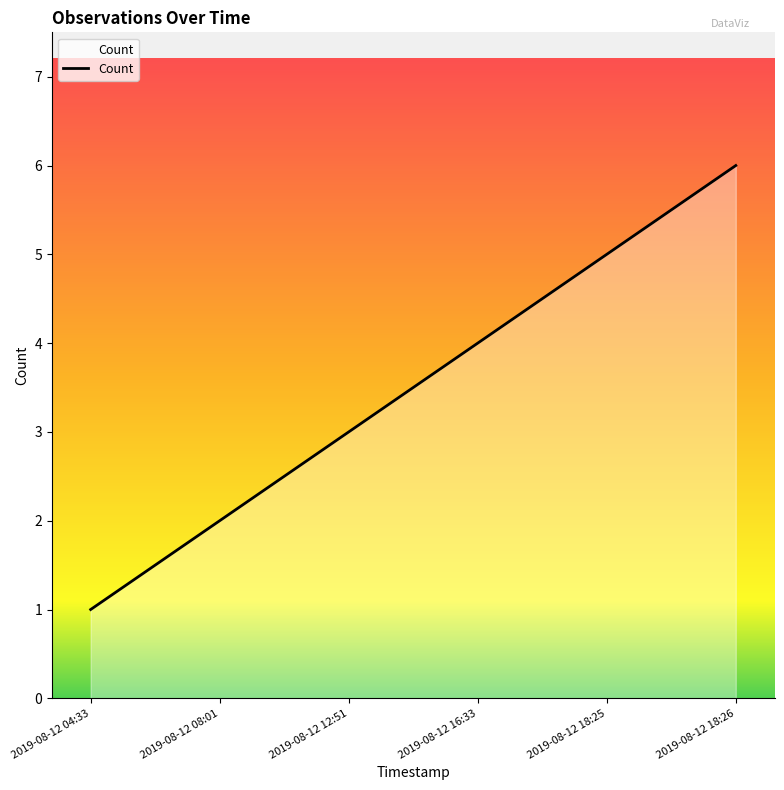

How many distinct data groups are displayed?

1